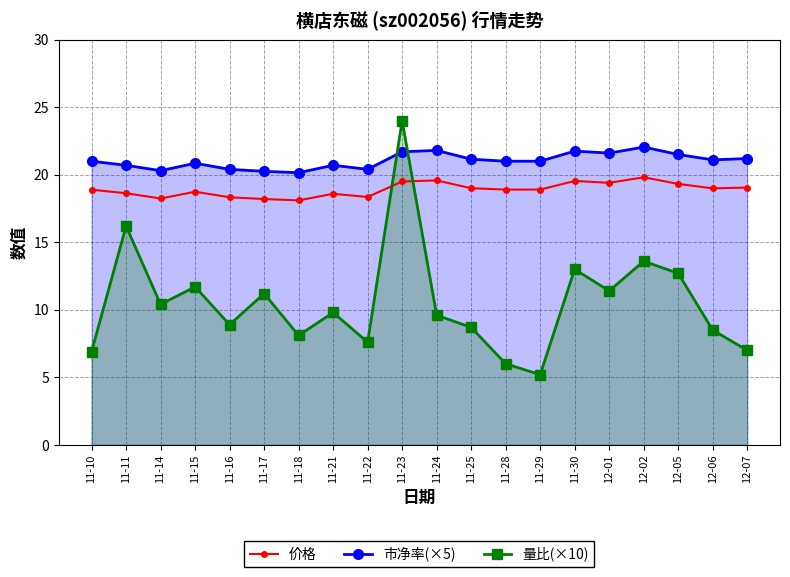

Rank the series by their average value, from lowest to highest.

量比(×10), 价格, 市净率(×5)